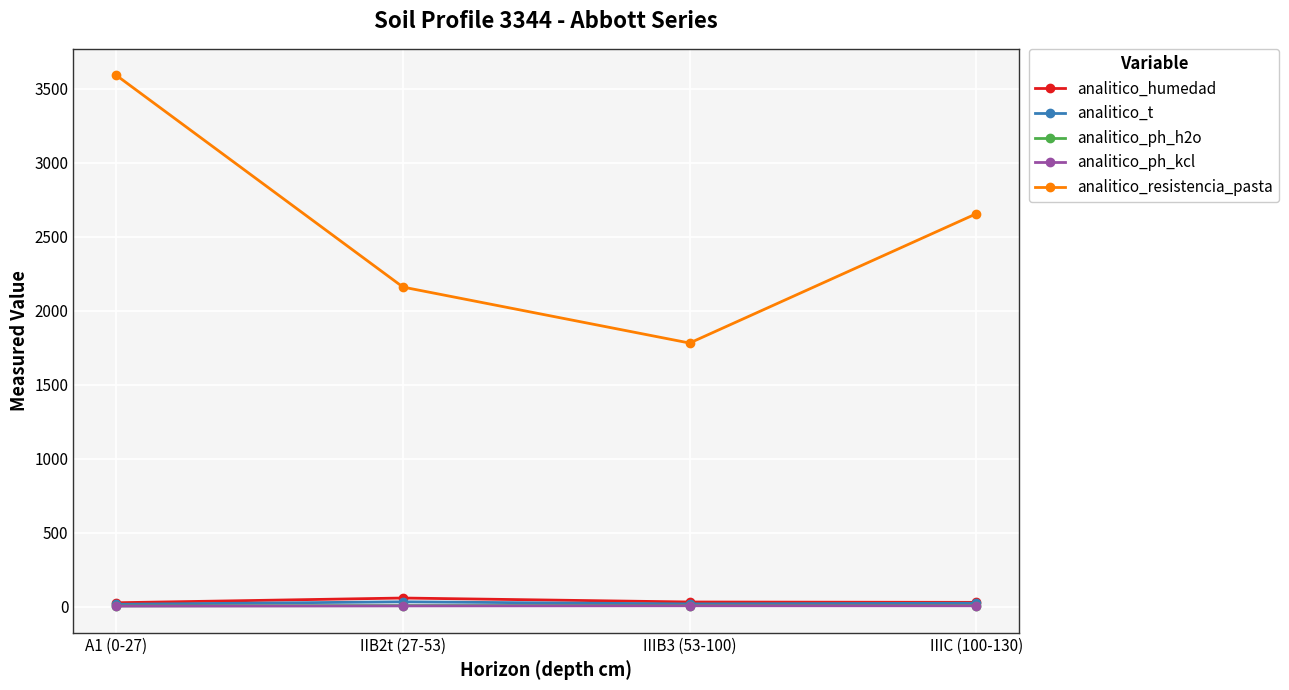

At which category is the sum across all series the highest?

A1 (0-27)